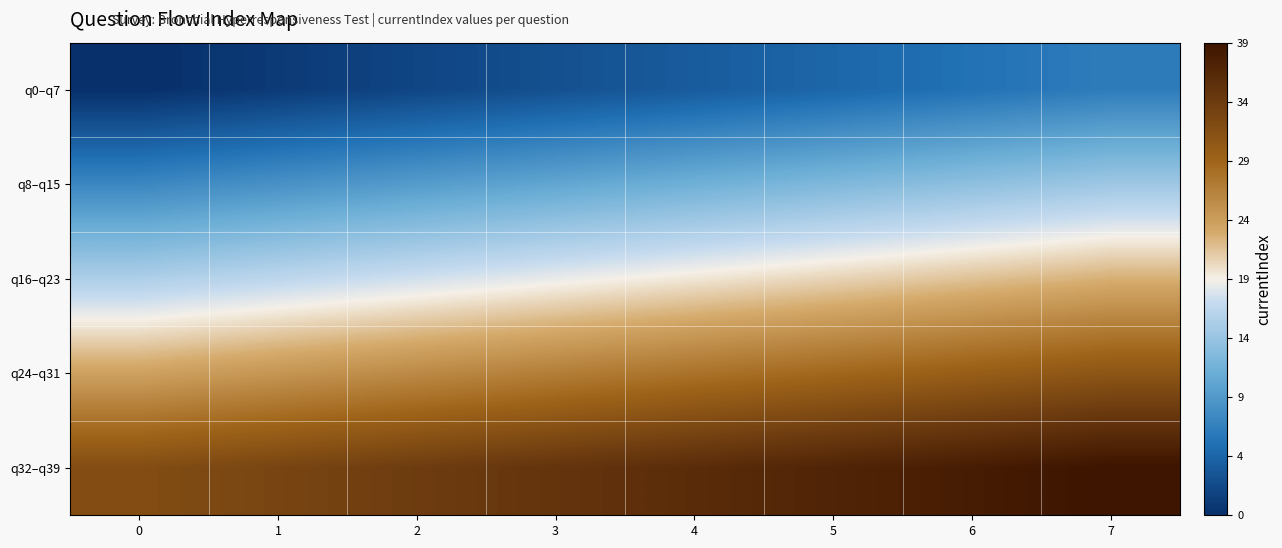

Reading left to right, extract all data points from this chart.

q0–q7: 0=0	1=1	2=2	3=3	4=4	5=5	6=6	7=7
q8–q15: 0=8	1=9	2=10	3=11	4=12	5=13	6=14	7=15
q16–q23: 0=16	1=17	2=18	3=19	4=20	5=21	6=22	7=23
q24–q31: 0=24	1=25	2=26	3=27	4=28	5=29	6=30	7=31
q32–q39: 0=32	1=33	2=34	3=35	4=36	5=37	6=38	7=39